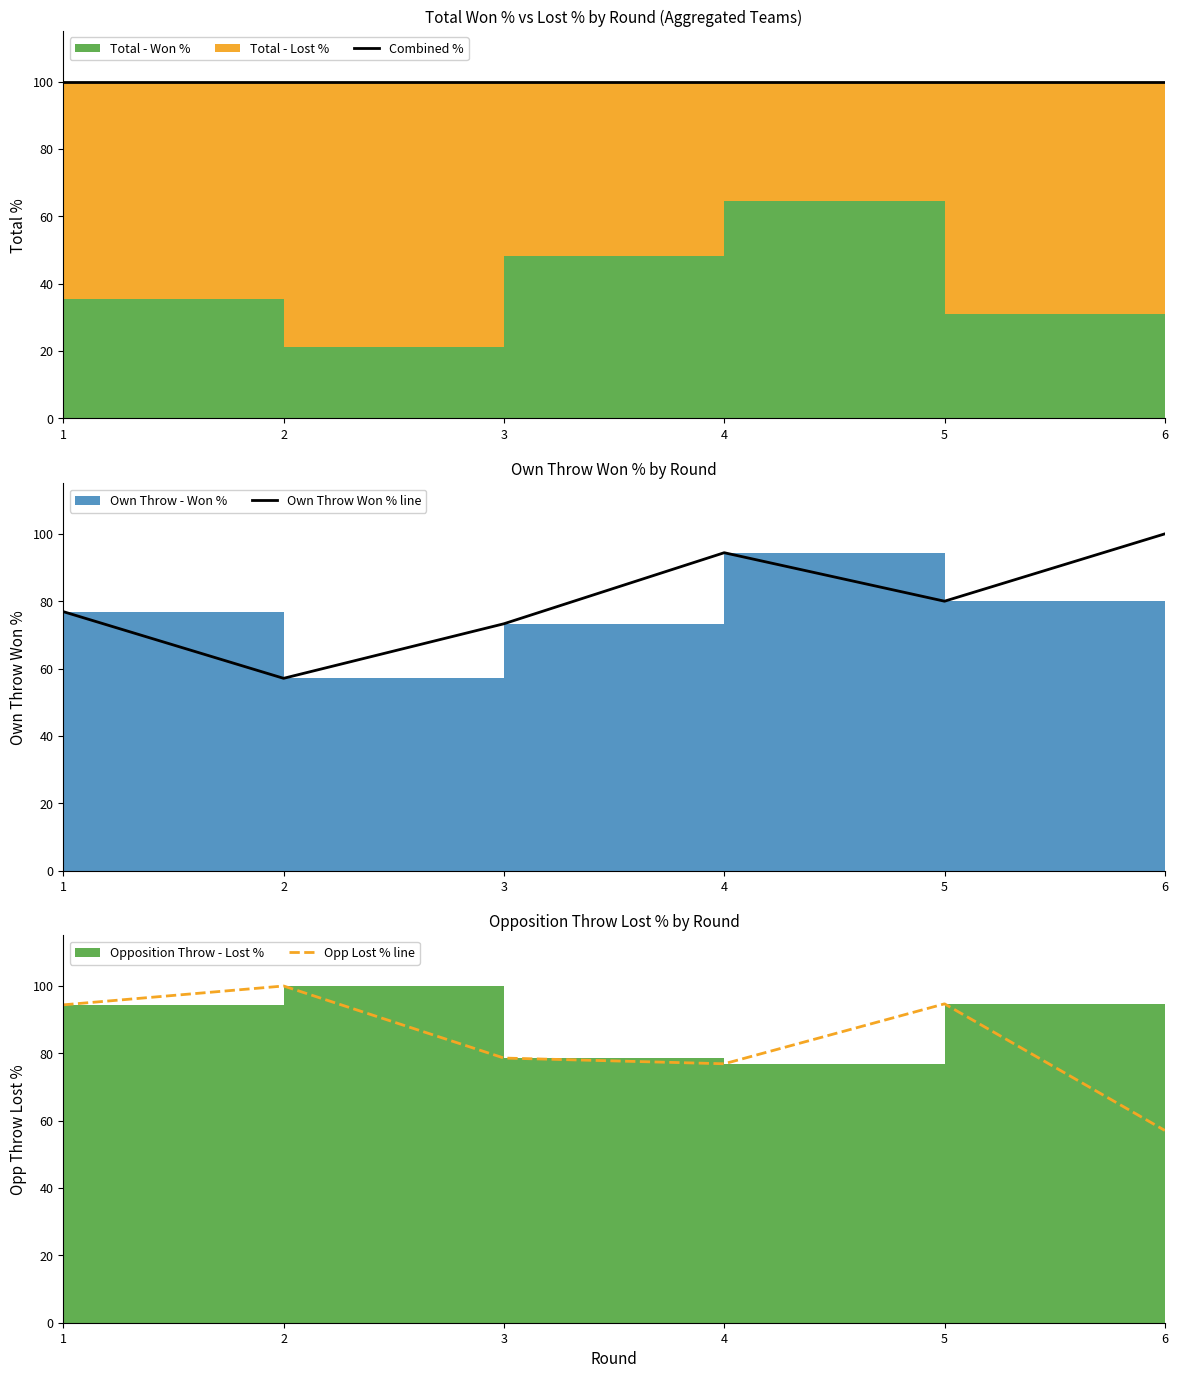

The Opp Lost % line series shows 94.4 at 1. True or false?

True